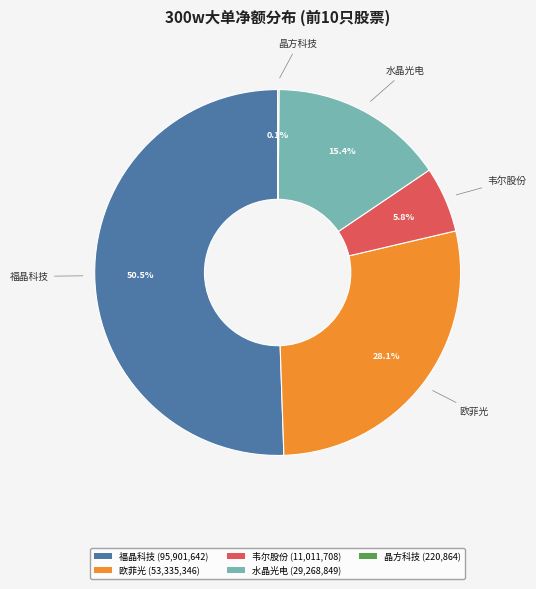

Which category has the biggest portion of the pie?

福晶科技 (95,901,642)